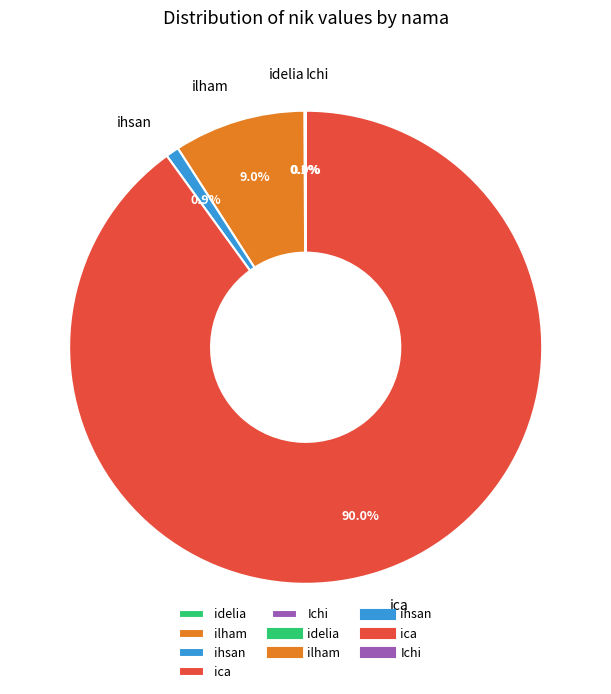

Is there a majority slice in this chart?

Yes